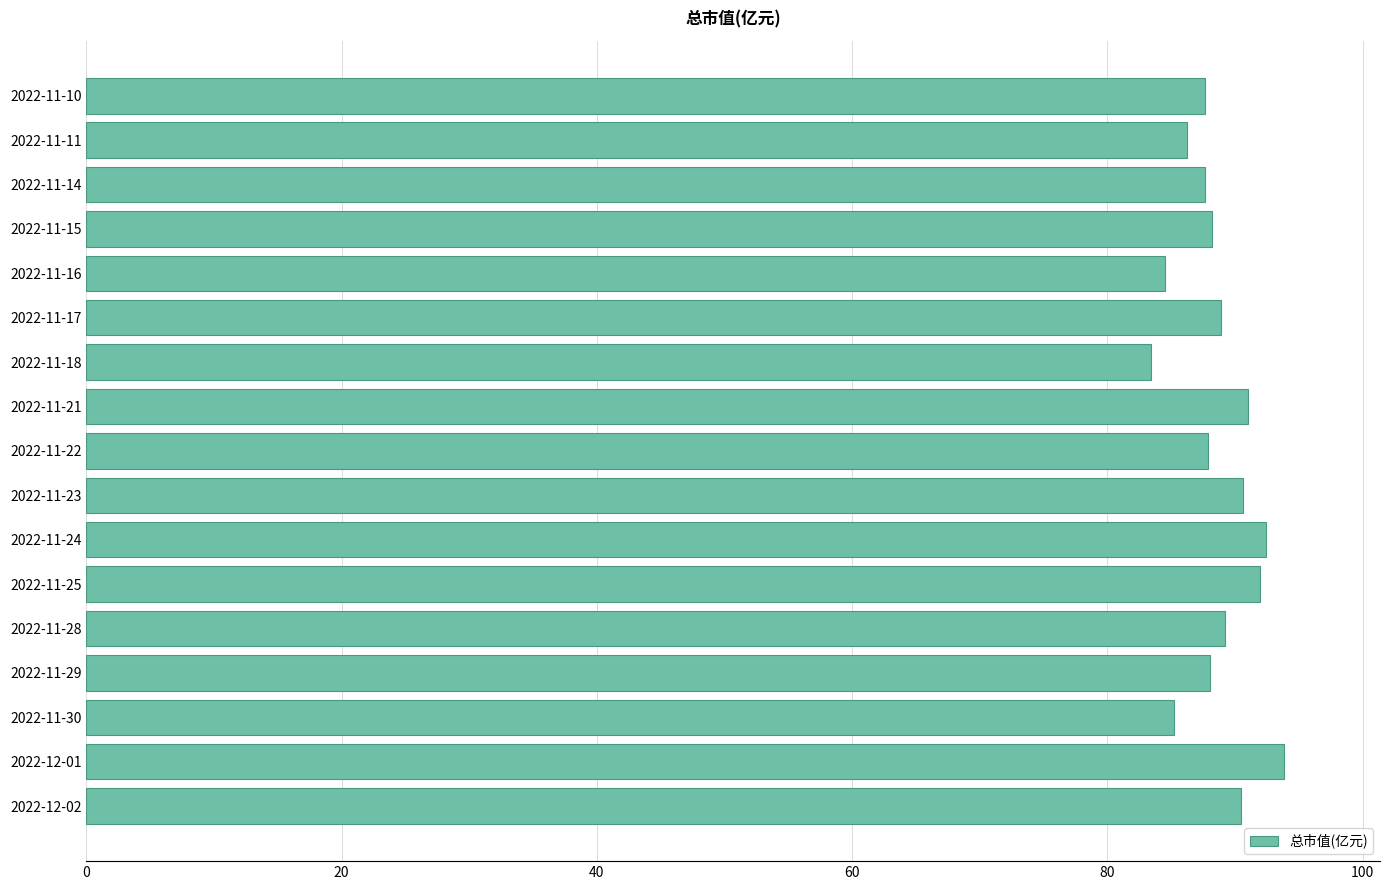

Which label corresponds to the smallest value in the chart?

2022-11-18